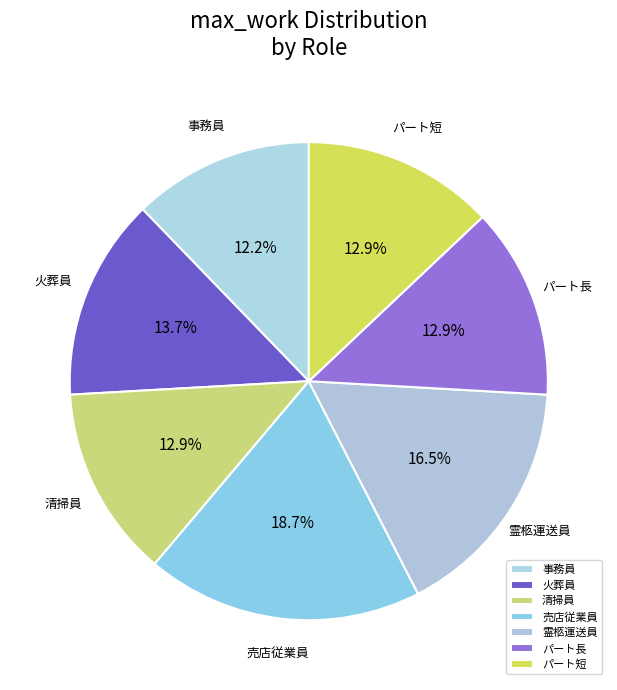

Which category has the biggest portion of the pie?

売店従業員